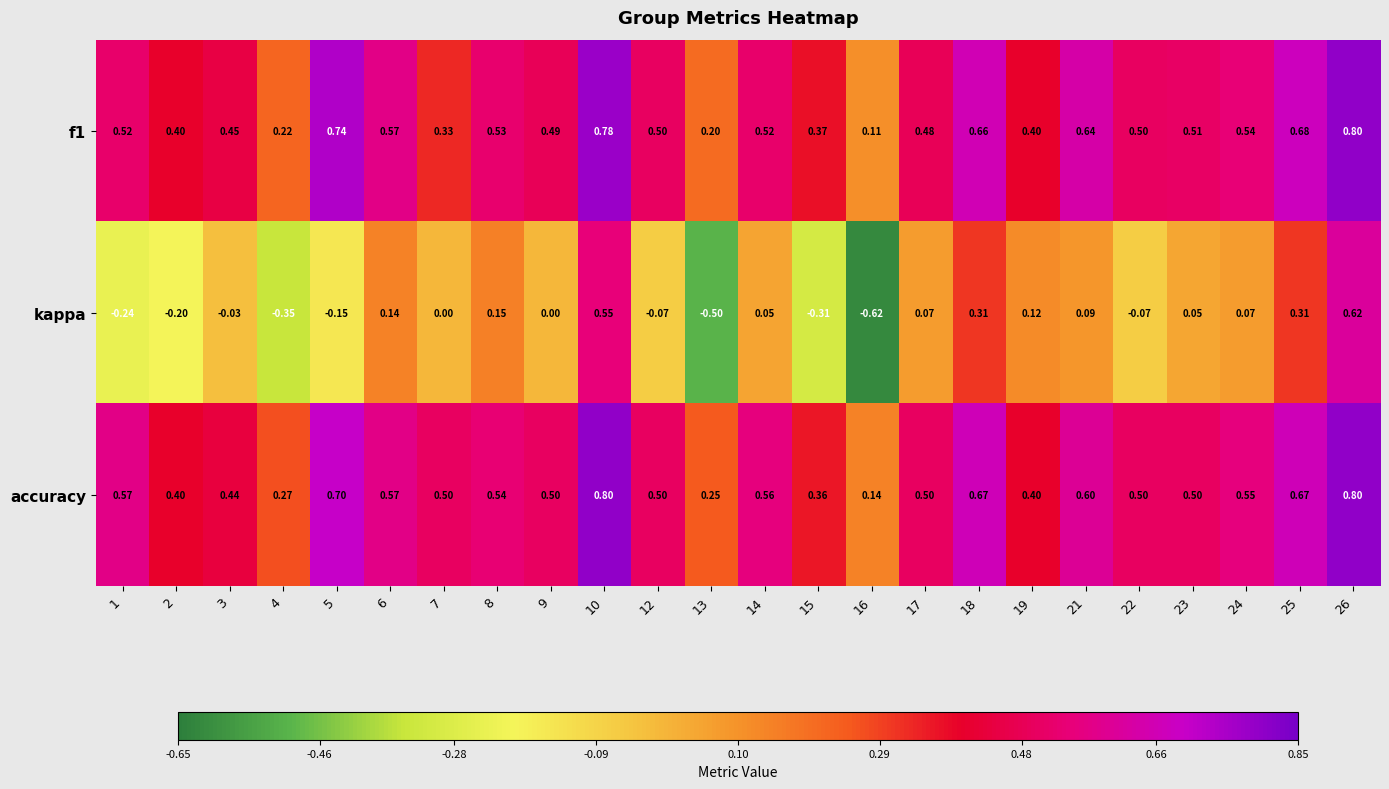

Which series has the largest total across all categories?

accuracy